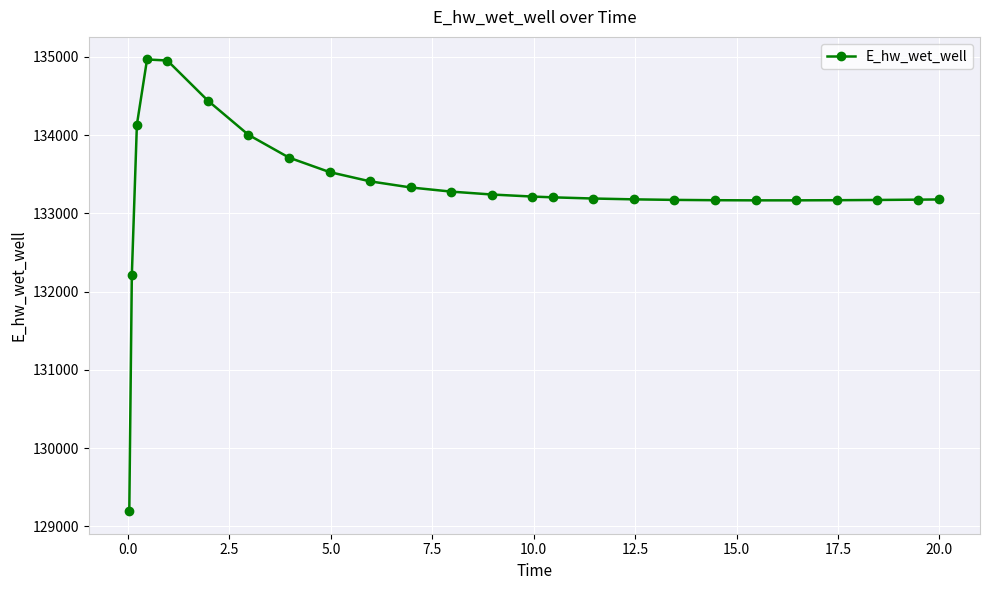

What is the difference between the maximum and minimum values?

5770.0